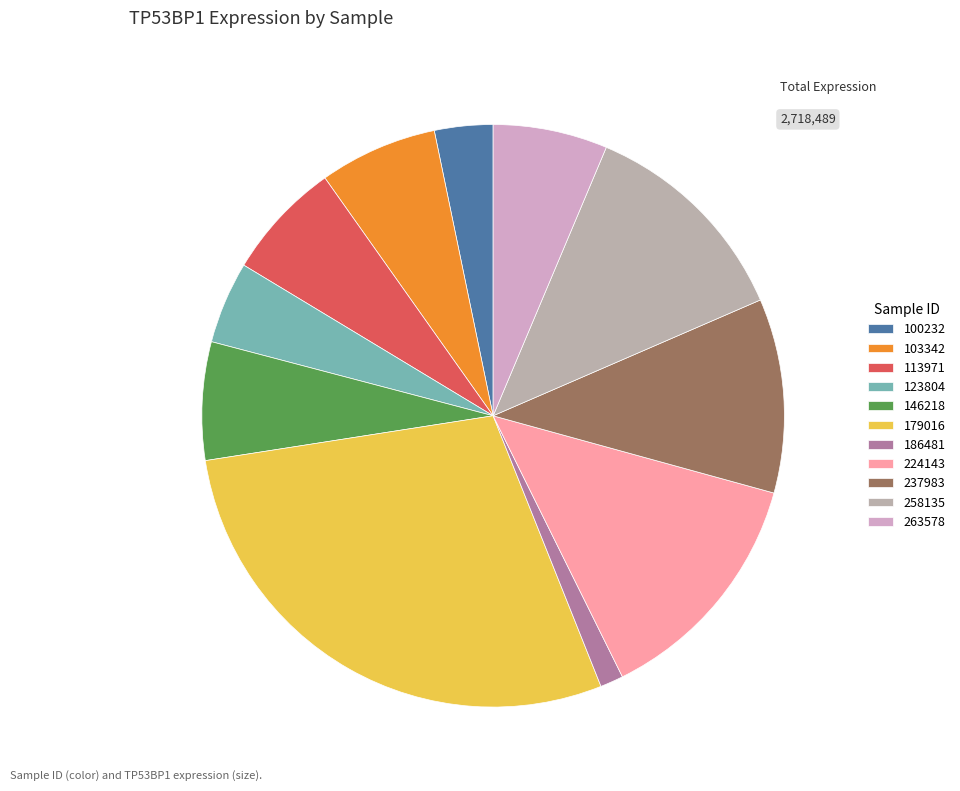

How many slices are in this pie chart?

11